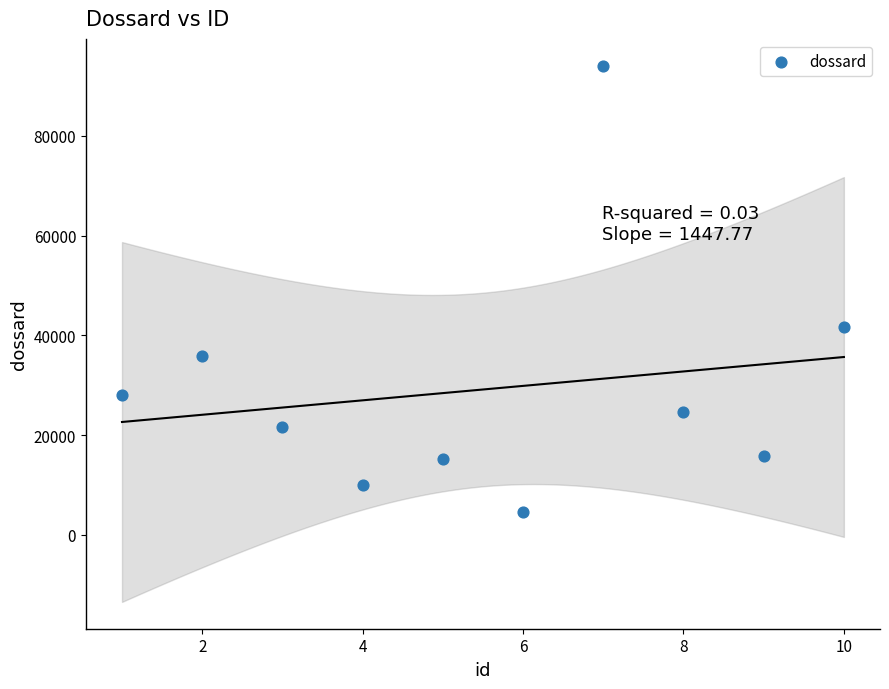

What Y value in the scatter plot is closest to 49303?

41647